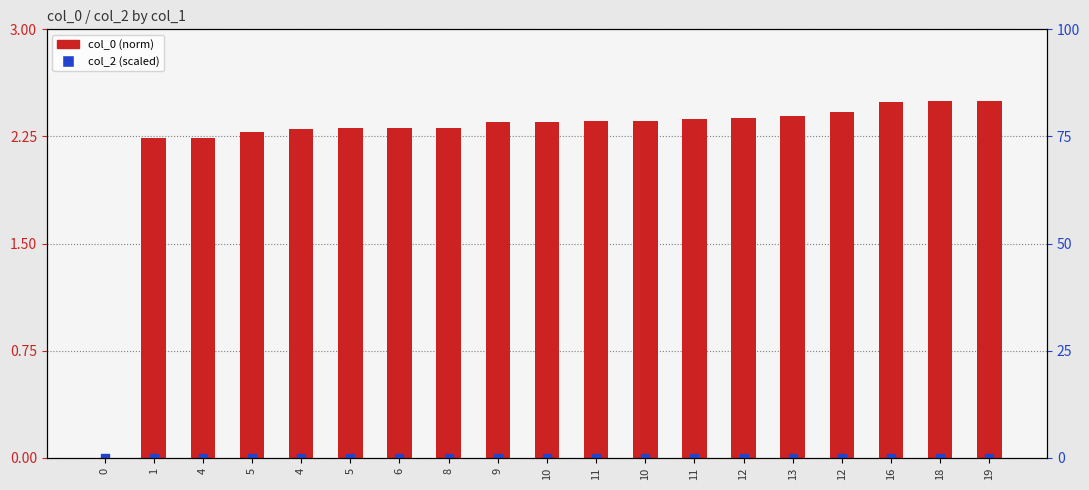

Which series contains the lowest Y value?

col_0 (norm)